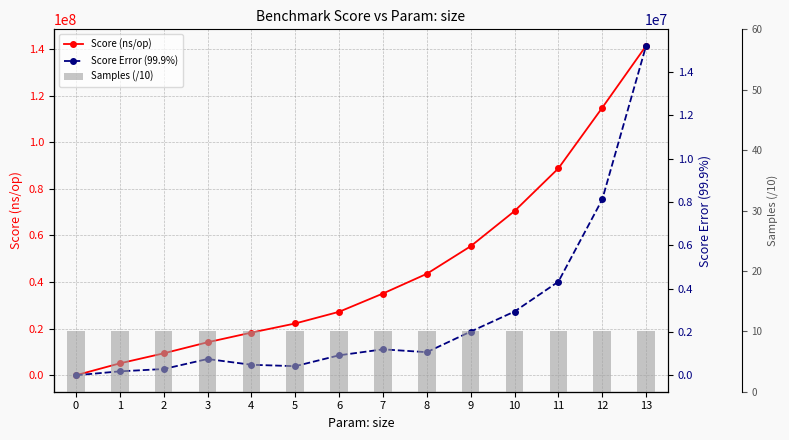

The value of Samples (/10) at 12 is 10.0. True or false?

True